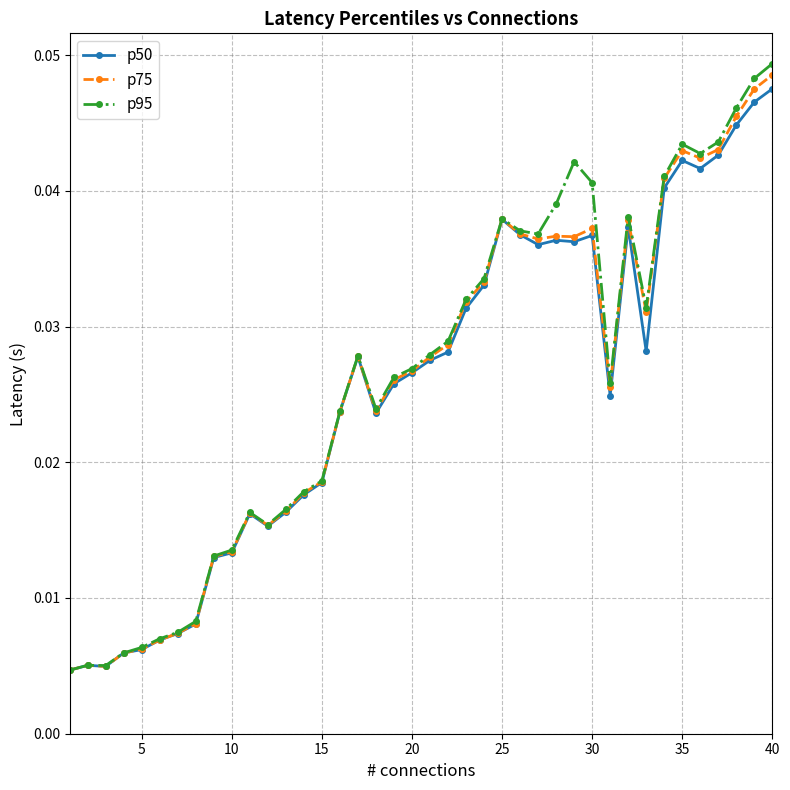

True or false: p95 has more than 0 interior local peaks.

True